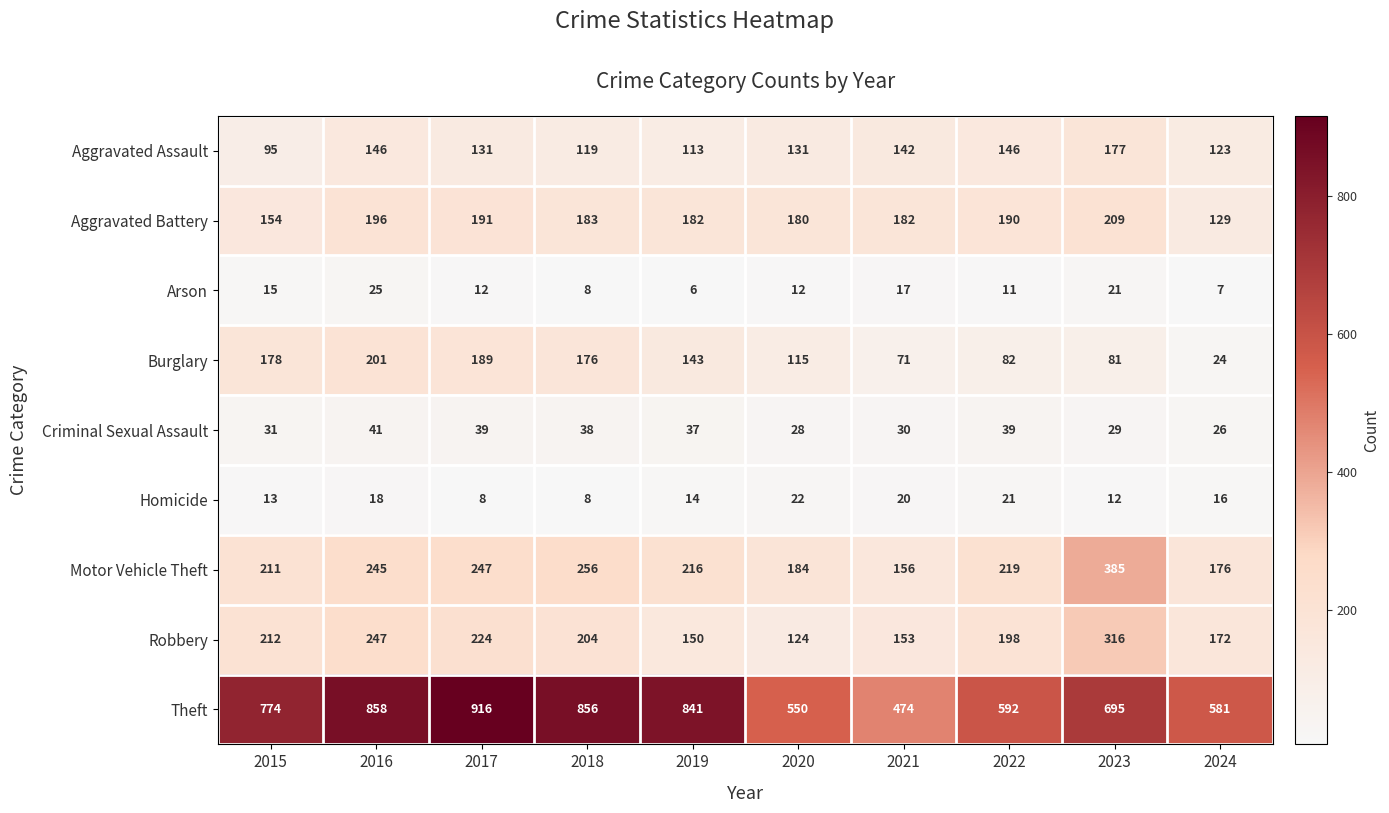

Where does the Criminal Sexual Assault series first go above 37?

2016